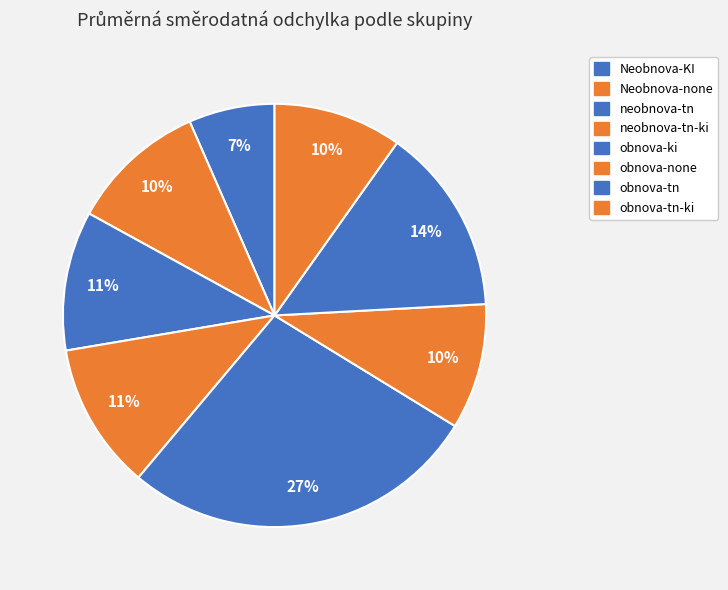

Count the number of slices in the pie.

8